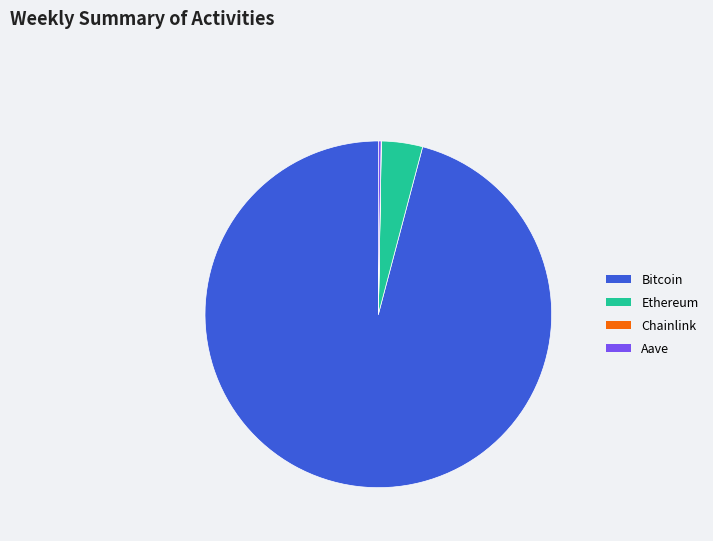

Which category accounts for the majority?

Bitcoin